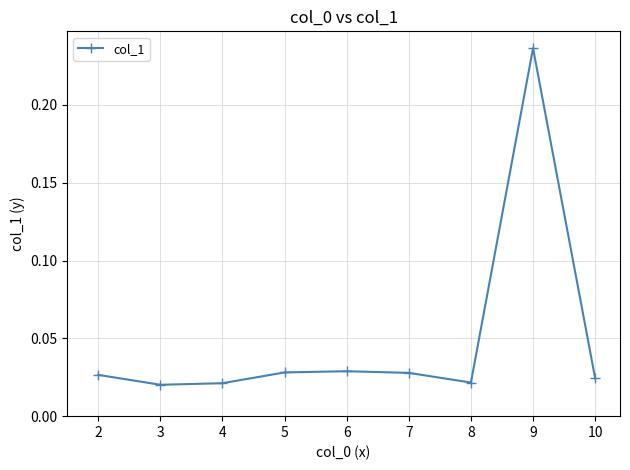

How many categories are shown in the chart?

9